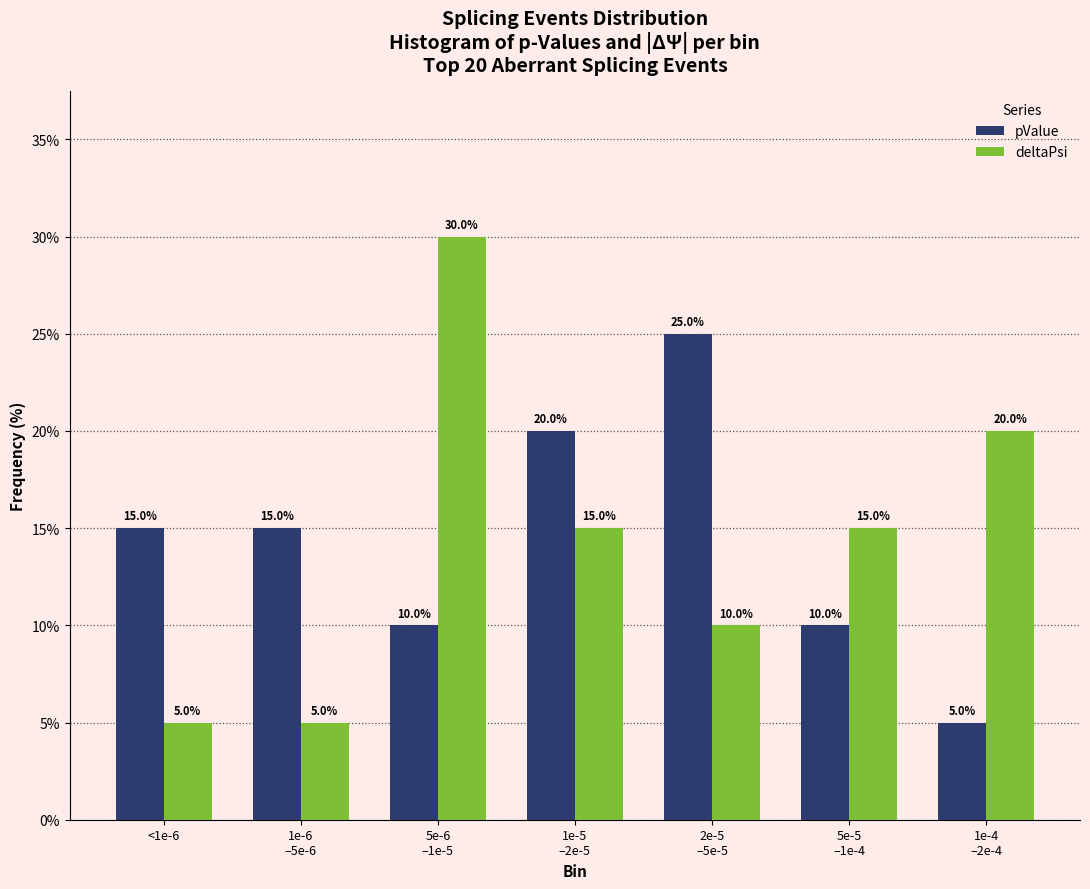

Reading left to right, what are all the values shown in this chart?

pValue: 15	15	10	20	25	10	5
deltaPsi: 5	5	30	15	10	15	20